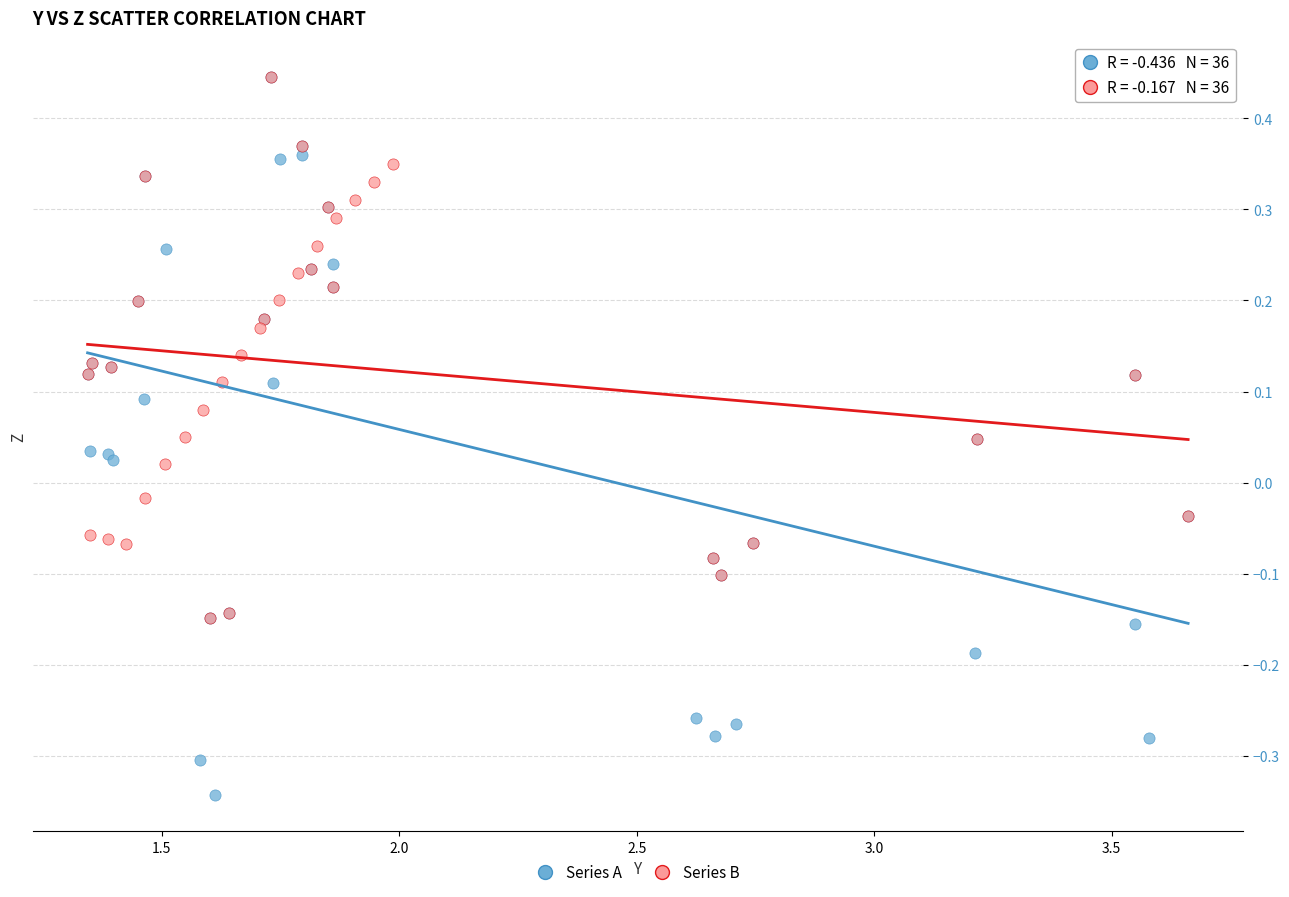

Which series has the widest spread of Y values?

Series A